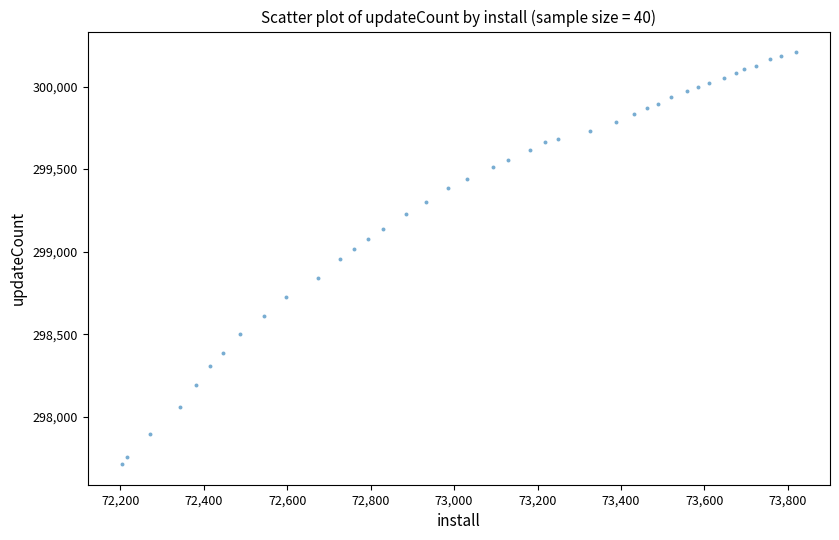

What is the range of Y values (max minus min)?

2494